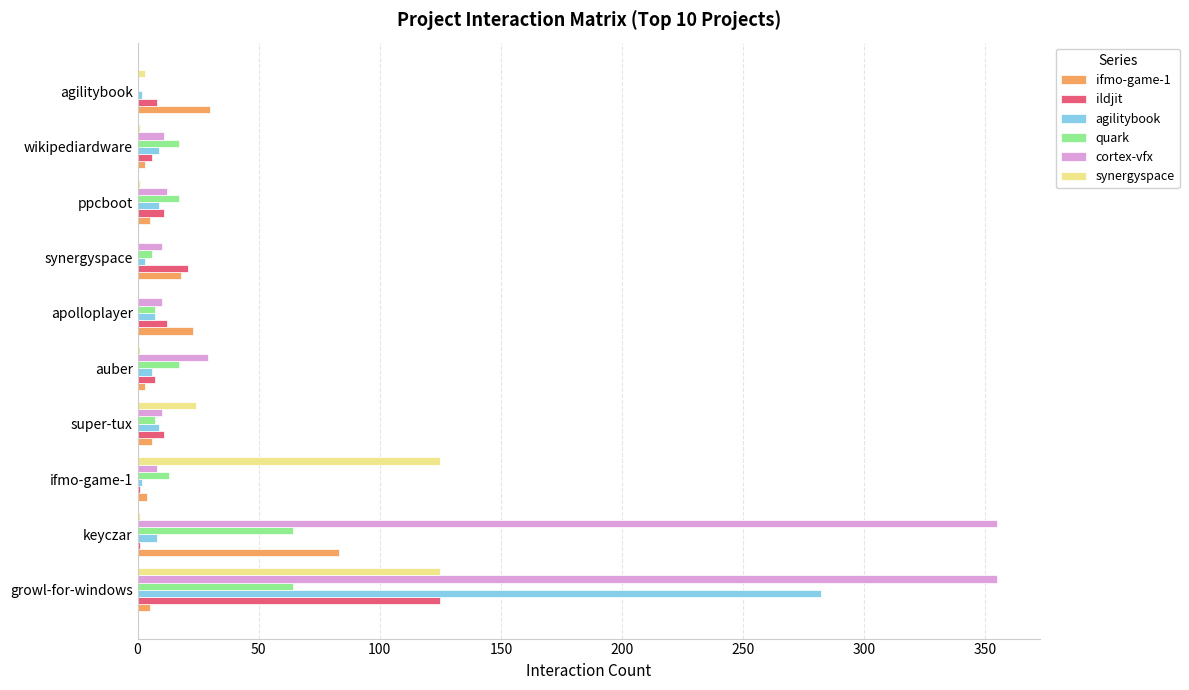

What is the greatest value displayed?

355